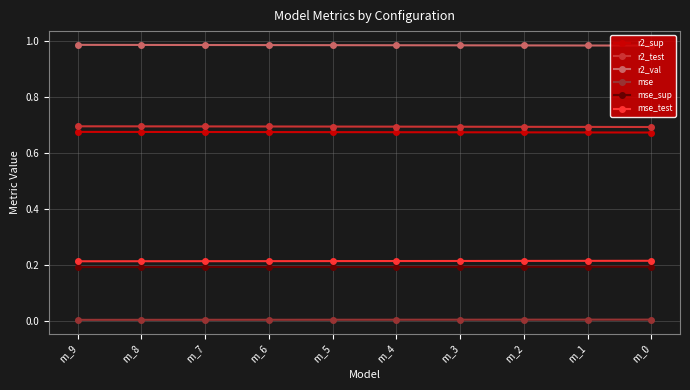

Which series has the largest total across all categories?

r2_val